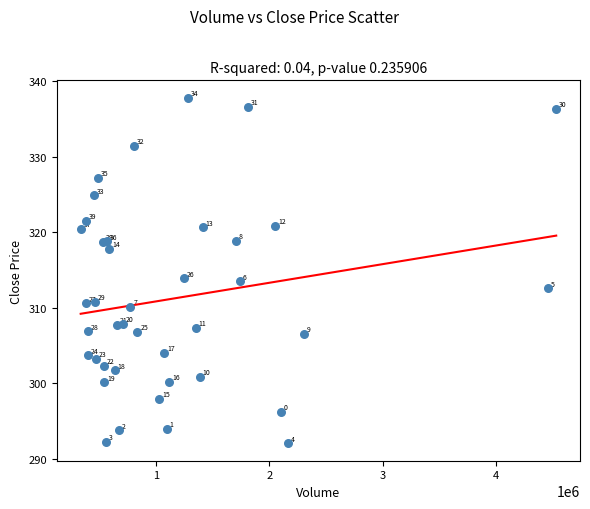

What Y value in the scatter plot is closest to 314?

313.9